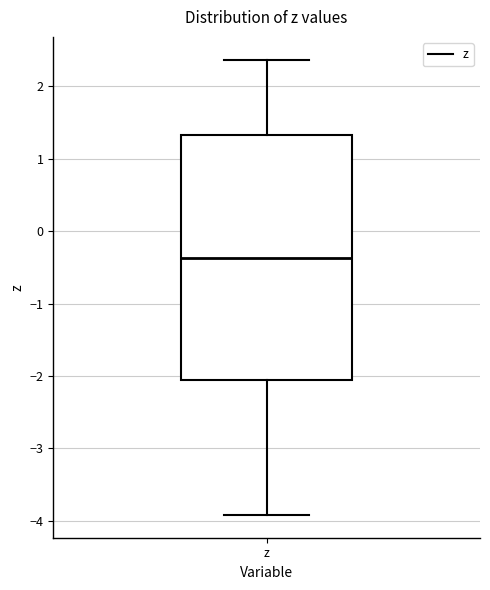

Transcribe this box plot: give where the median line is, the range the box spans, and where the two whiskers end, as read against the y-axis. The values are not printed on the chart, so give them approximately, as read against the axis.

median -0.4, box -2.1 to 1.3, whiskers -3.9 to 2.4